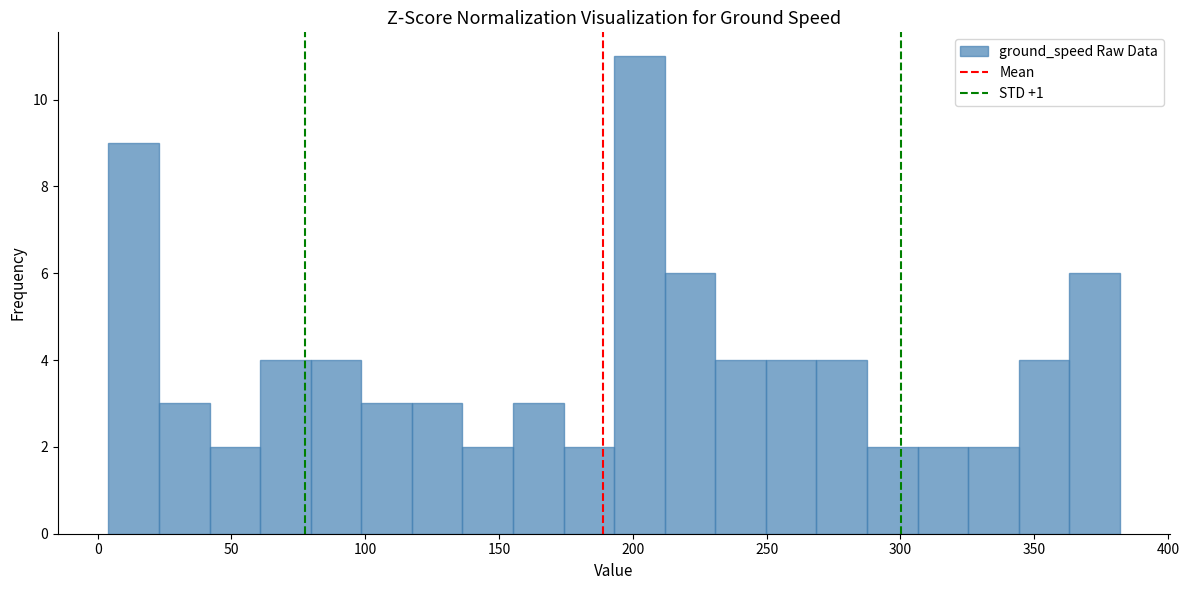

Around what value on the x-axis is the tallest bar? Give the approximate position of its centre, as read against the axis.

200